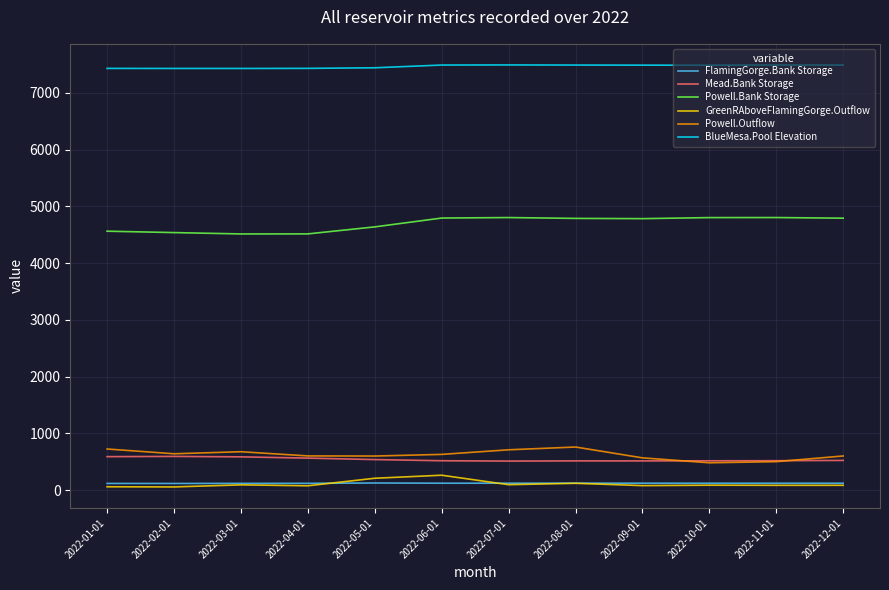

Is this an area chart (filled region under the line)?

No